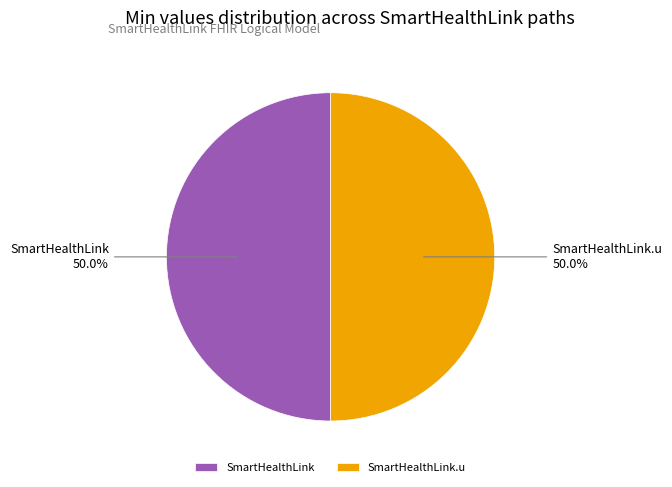

Combined, what portion of the pie is SmartHealthLink and SmartHealthLink.u?

100.0%